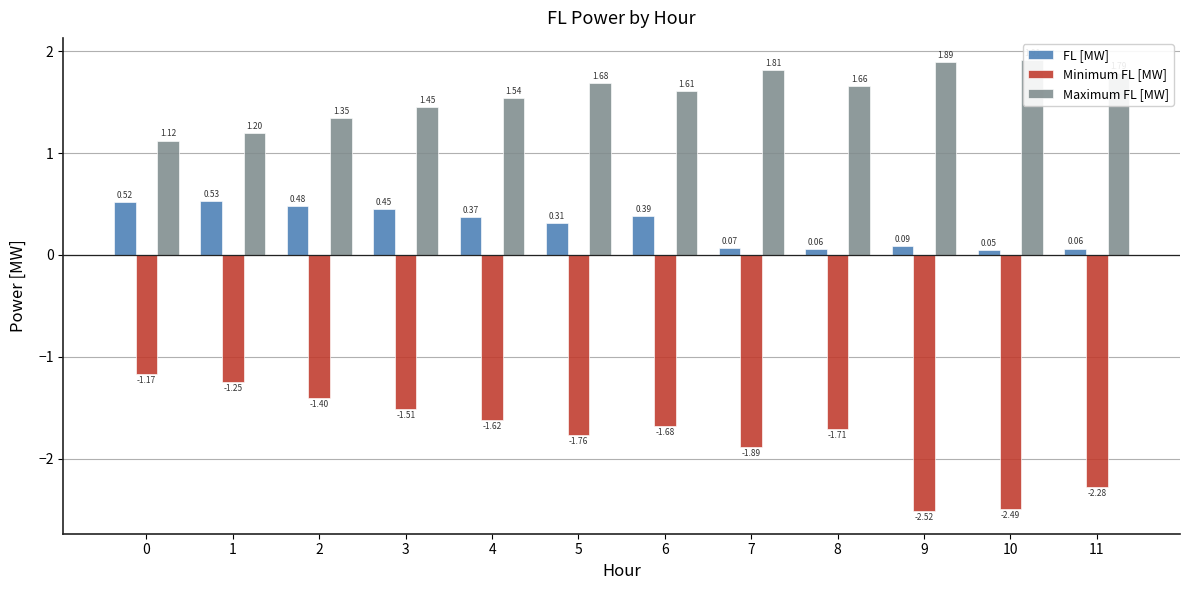

What is the value of the Maximum FL [MW] bar at the 2nd from the left?

1.2